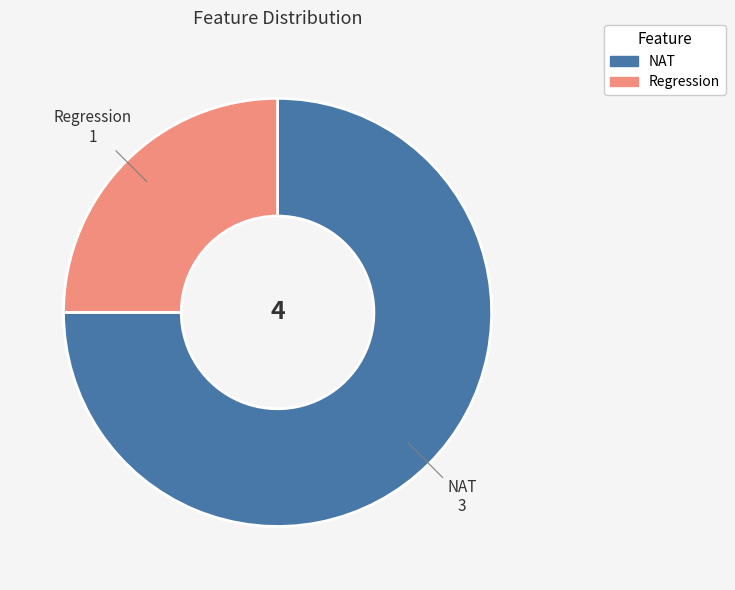

Is it true that NAT is 75% of the pie?

True